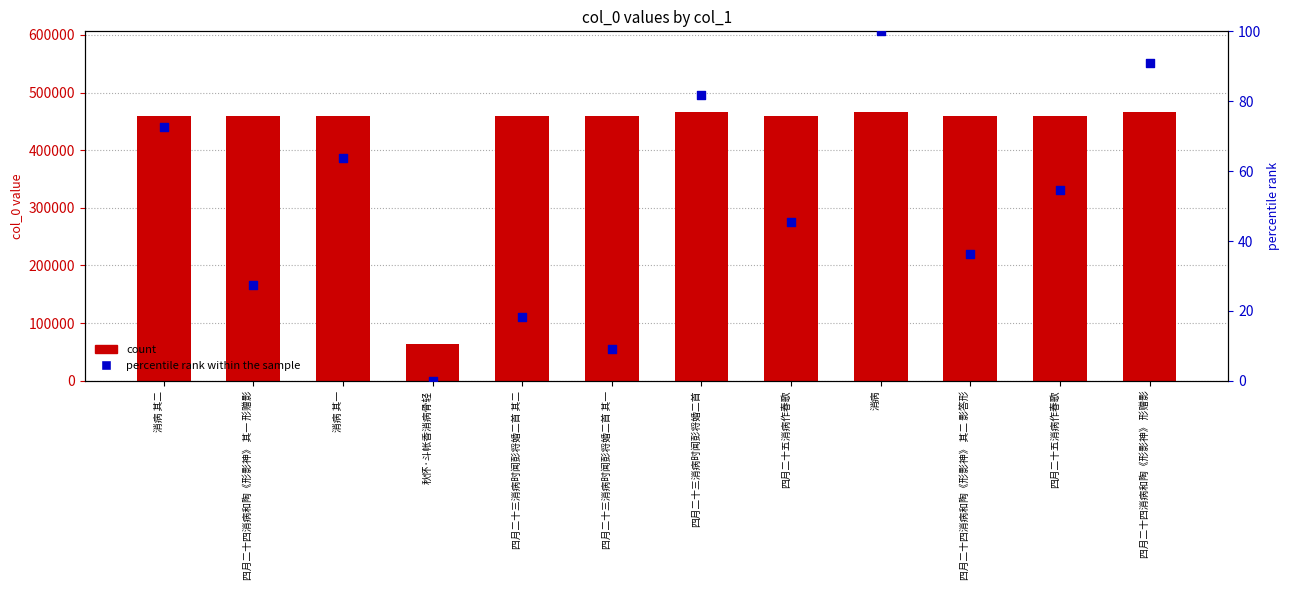

Which series has the largest total across all categories?

count